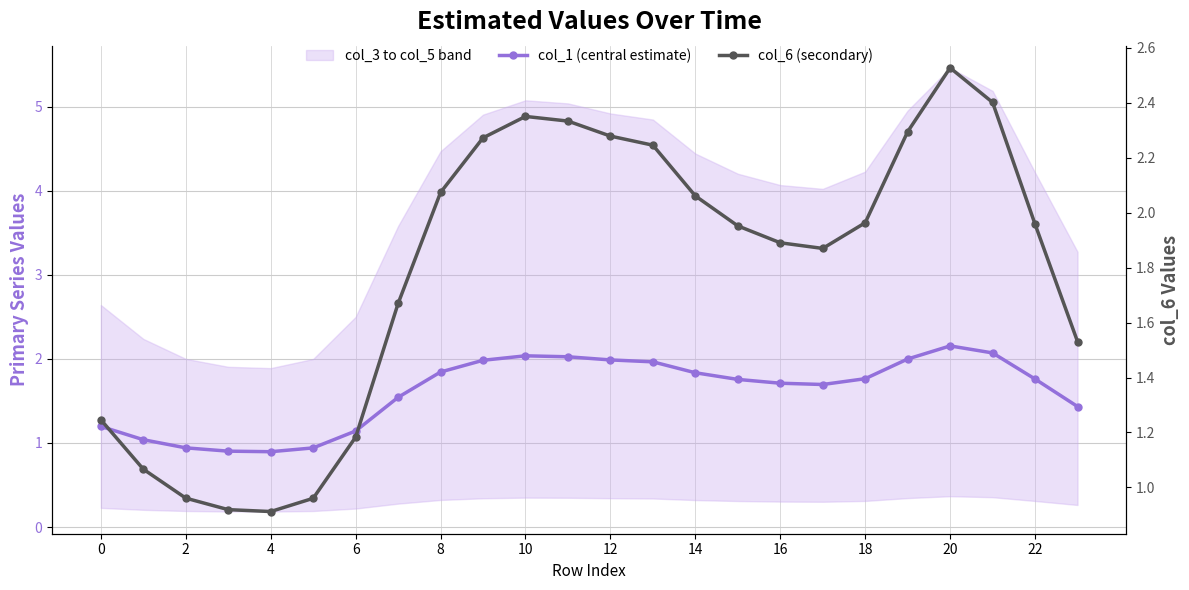

Is it true that col_6 (secondary) equals 0.6 at 13?

False